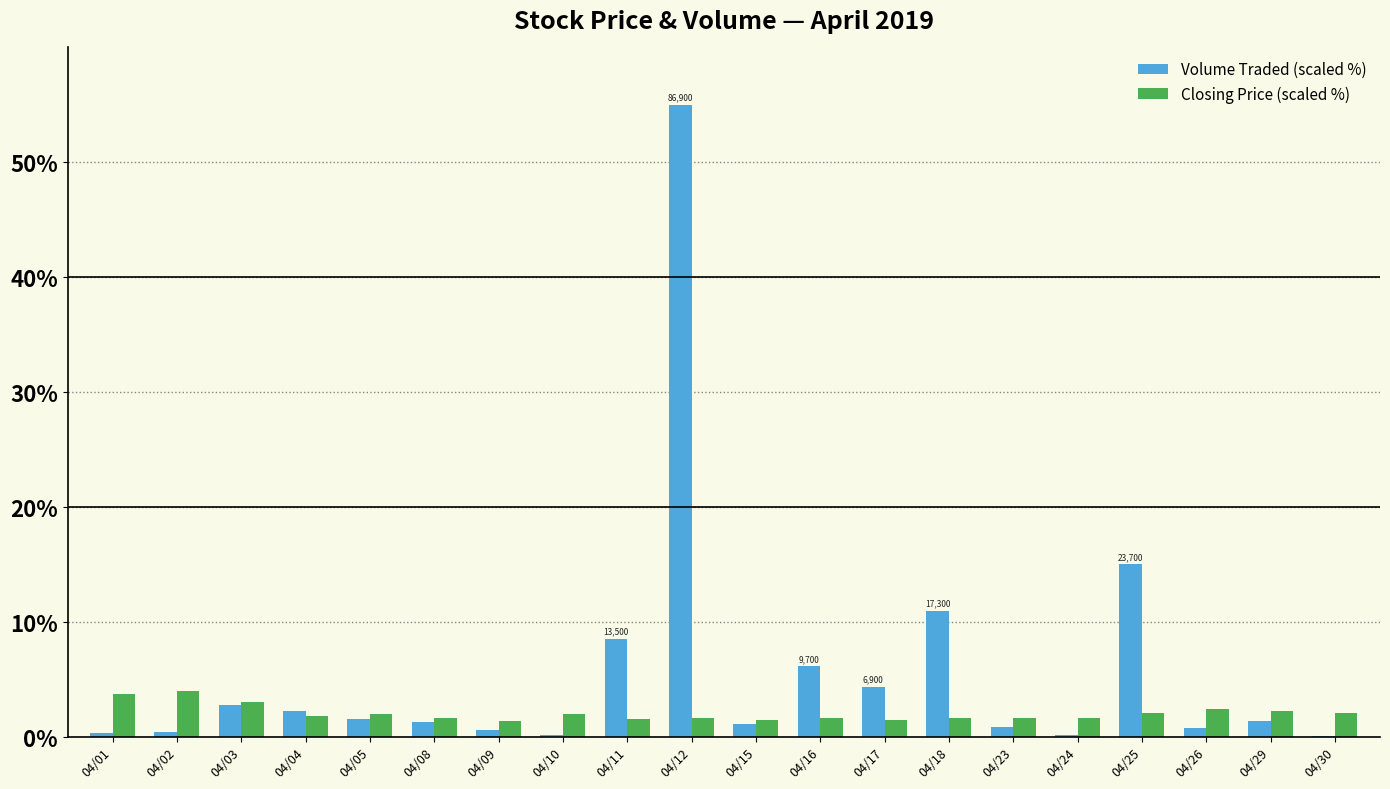

Which series has the largest total across all categories?

Volume Traded (scaled %)